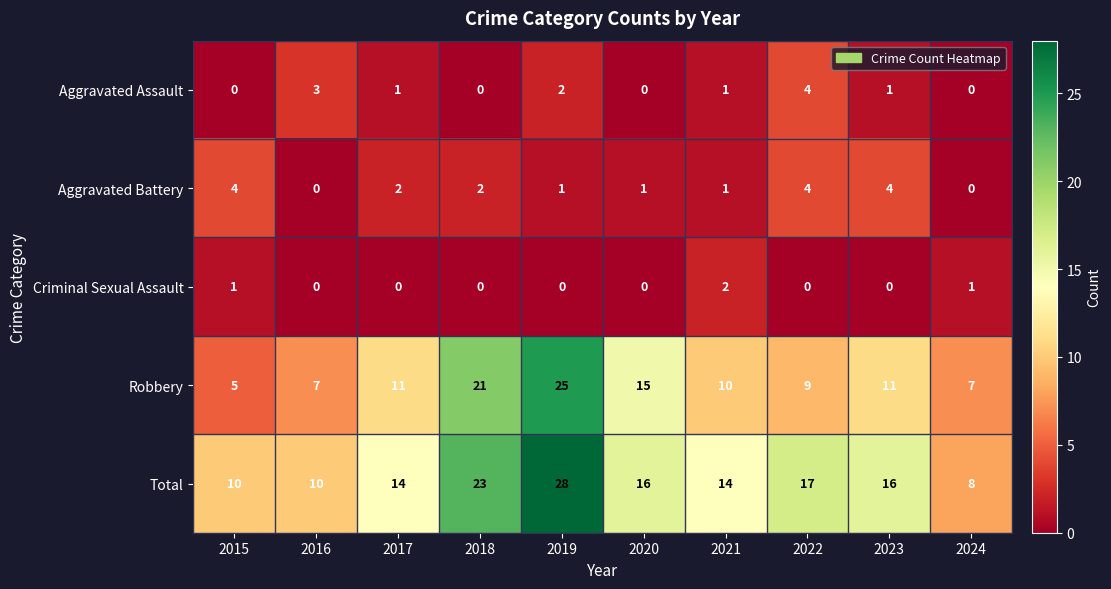

What is the maximum value shown in the chart?

28